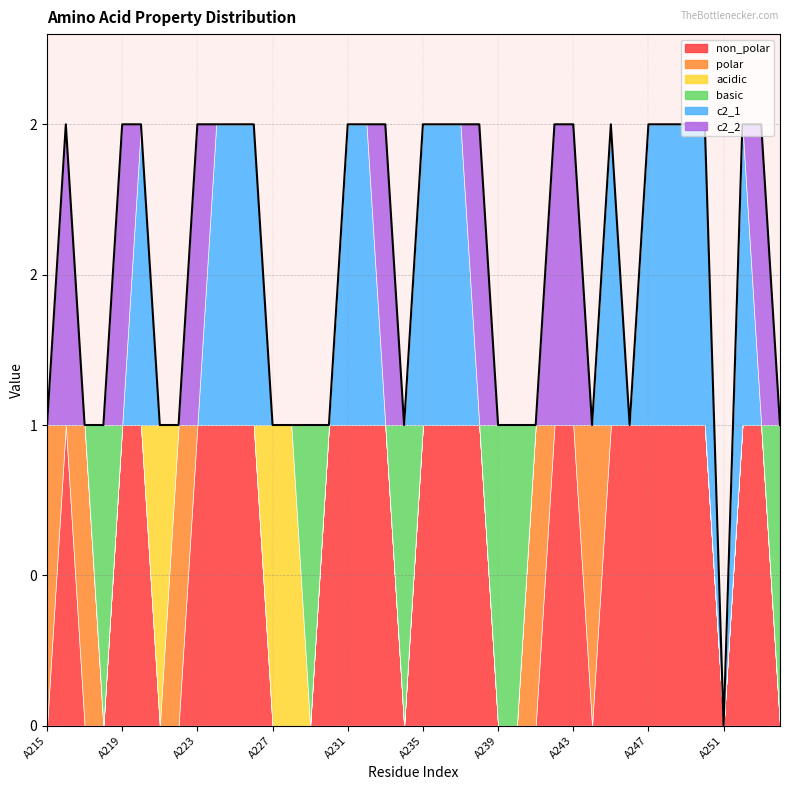

True or false: non_polar has a value of 2 at A253.

False